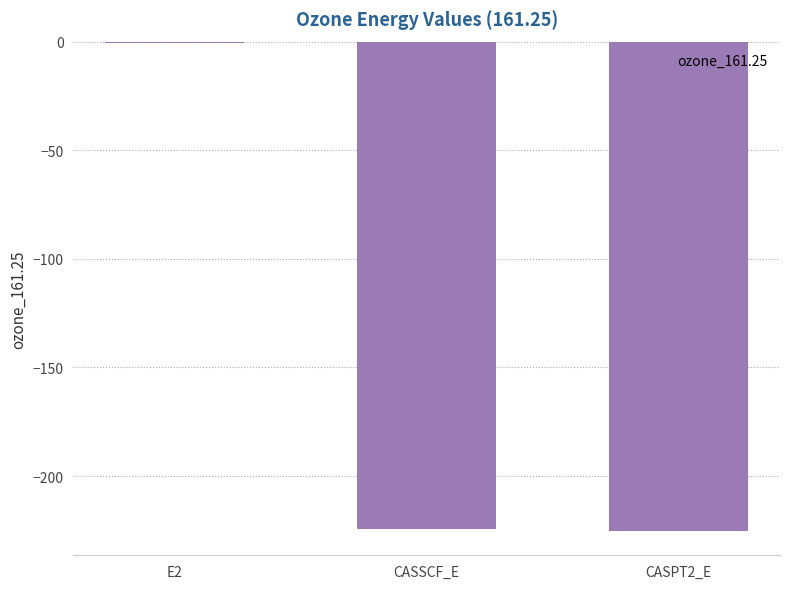

What is the approximate value at CASSCF_E?

-224.5